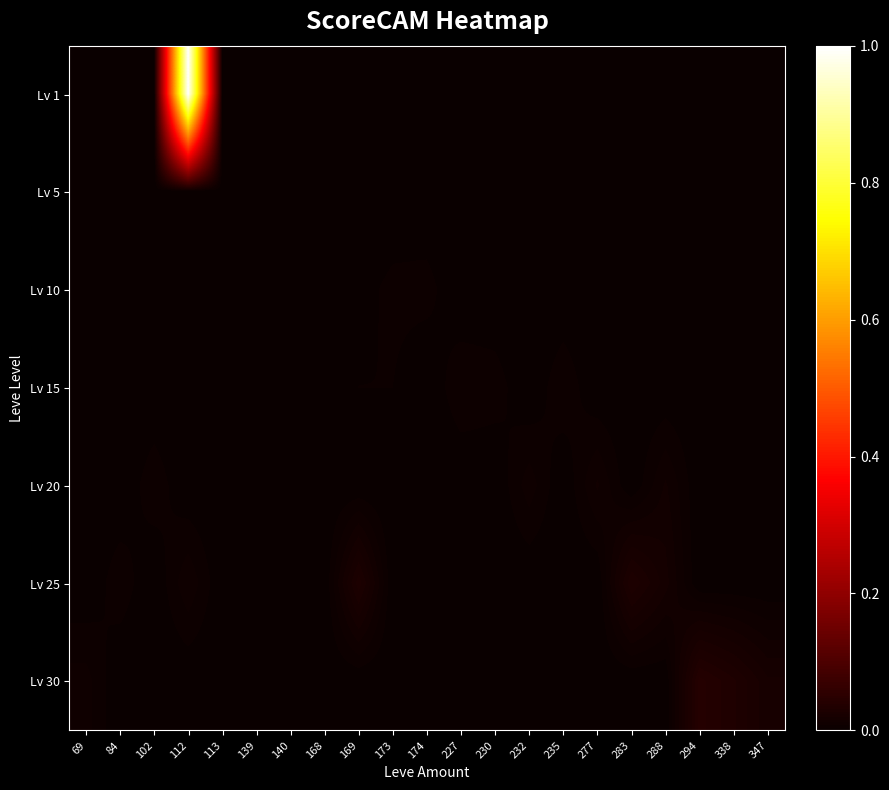

Which label corresponds to the smallest value in the chart?

69